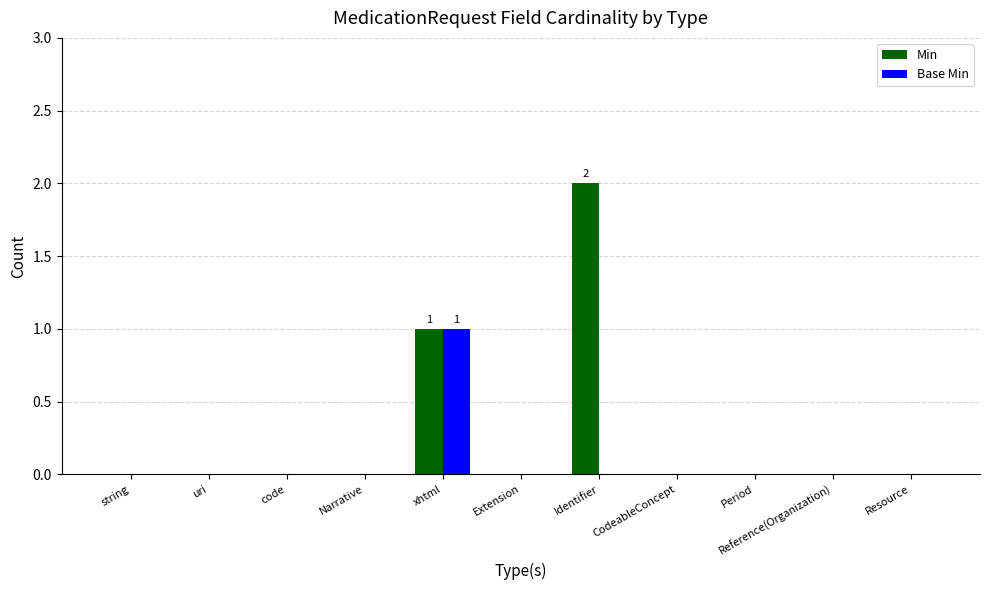

Which series has the largest total across all categories?

Min